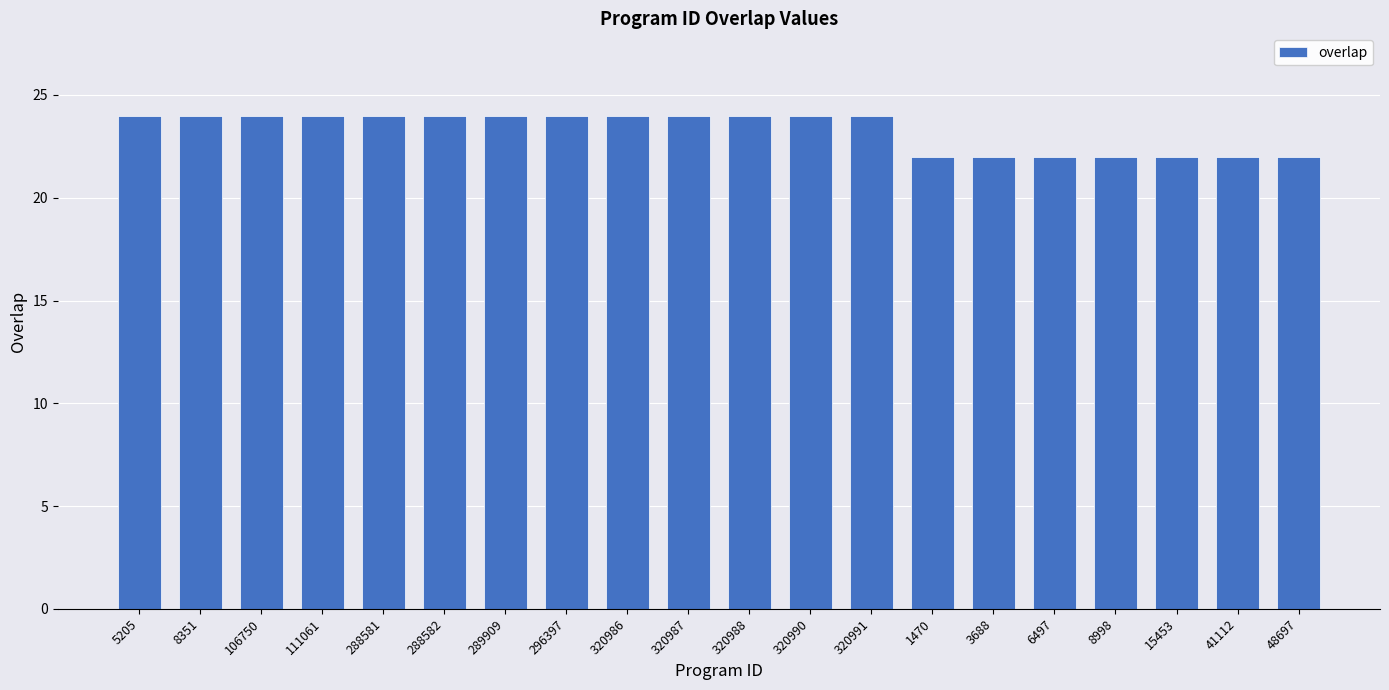

Are the bars grouped side by side (vs. stacked)?

No